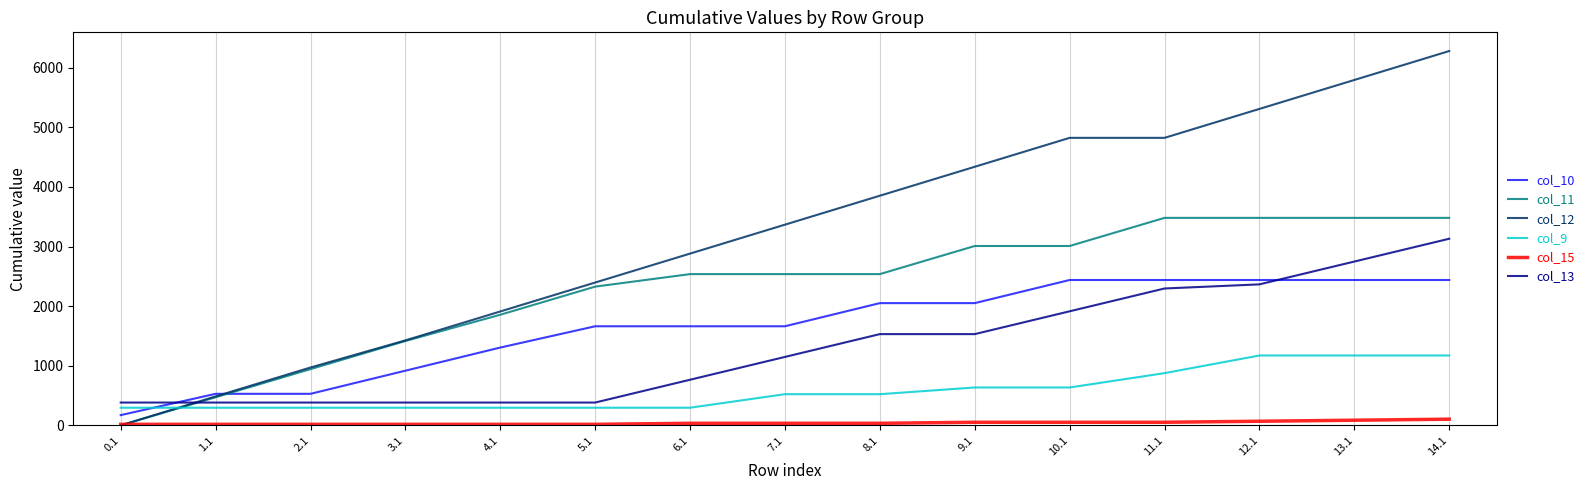

Does the chart have visible grid lines?

Yes